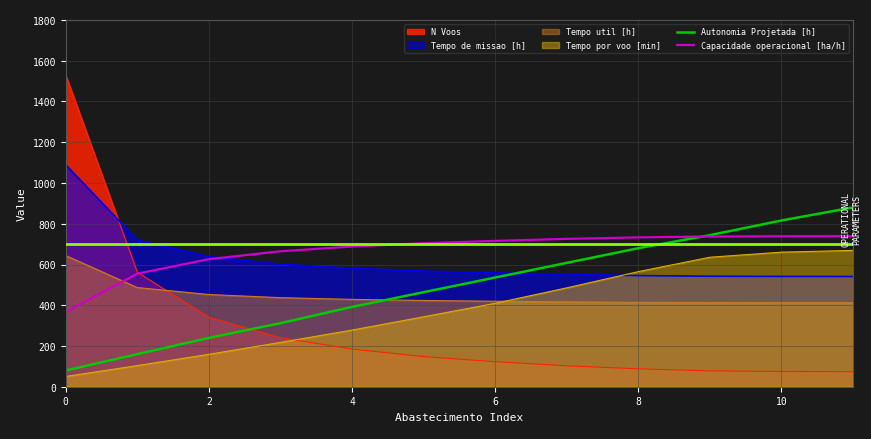

What is the minimum value for Tempo por voo [min]?

50.5